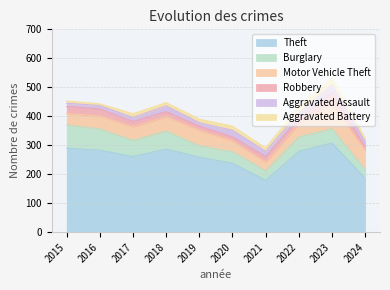

Which has a higher value, 2017 or 2015?

2015